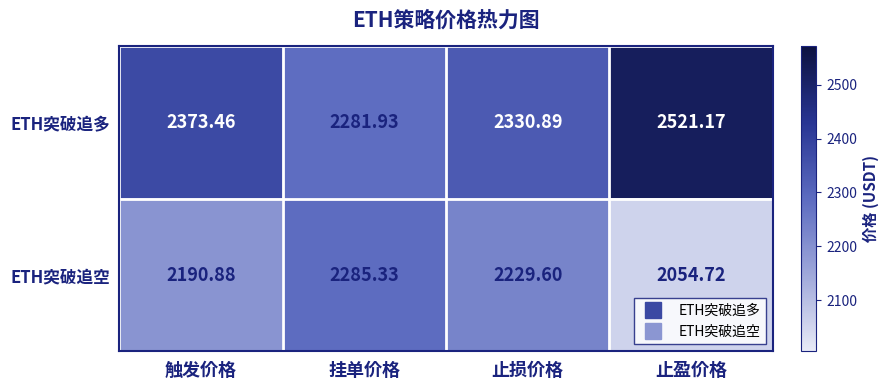

List the series in order of their peak value, highest first.

ETH突破追多, ETH突破追空